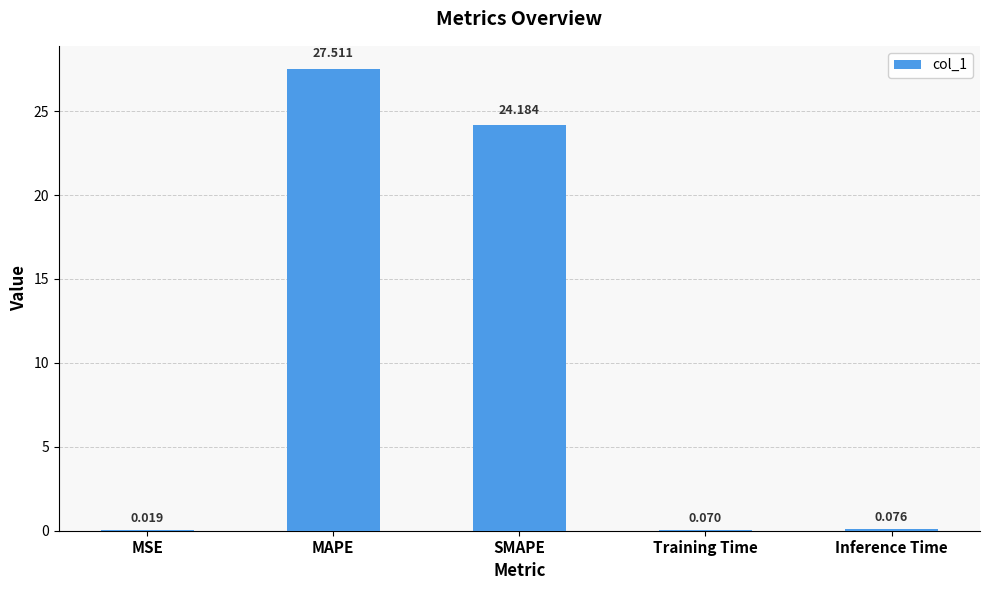

Between Inference Time and MAPE, which is larger?

MAPE